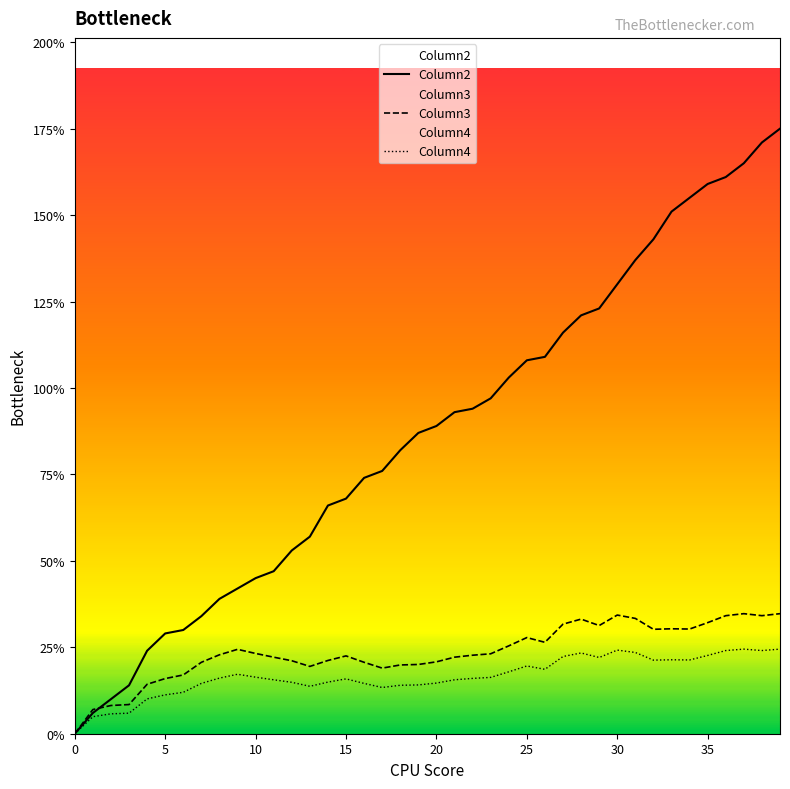

True or false: Column4 and Column2 intersect in this chart.

False